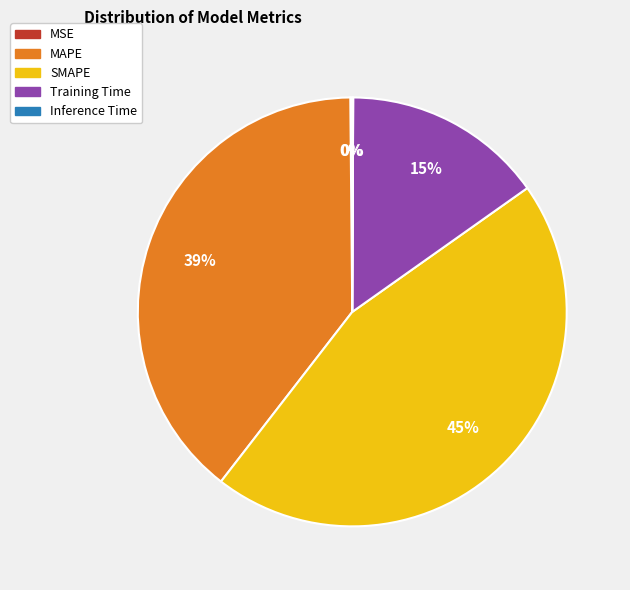

To the nearest percent, what percentage of the pie is SMAPE?

45%